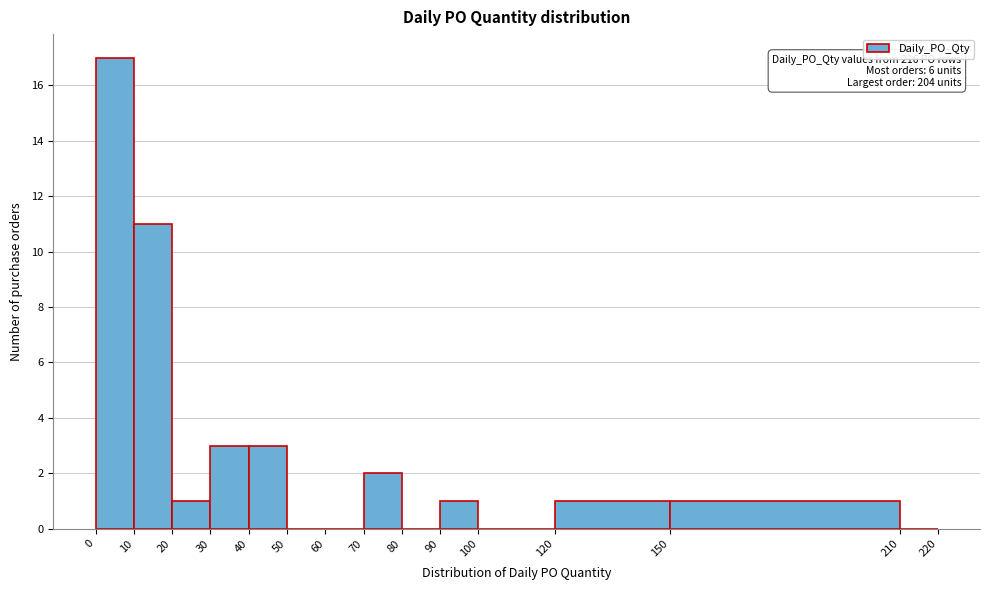

Over which range of the x-axis is the bar tallest?

0 to 10